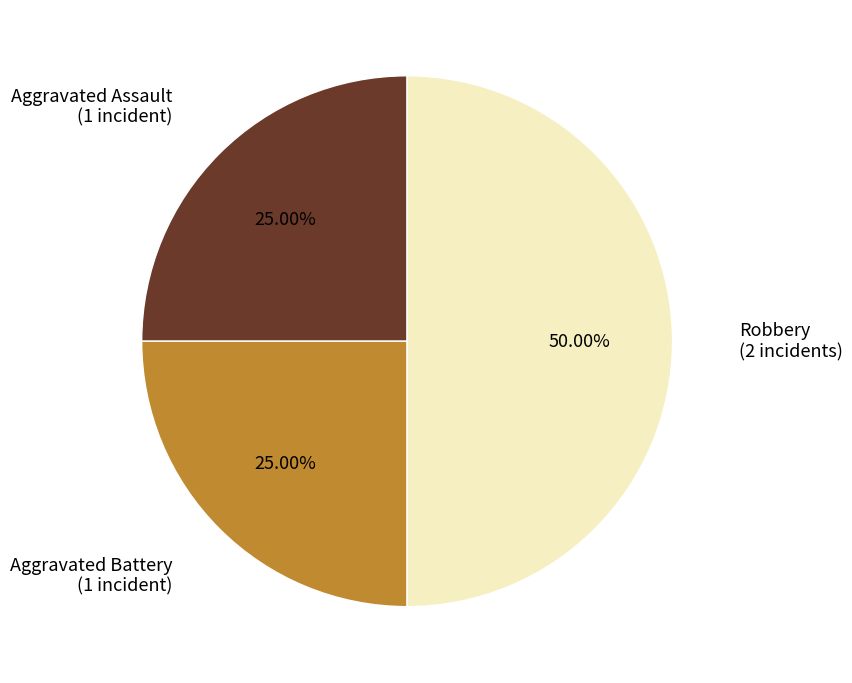

True or false: Robbery accounts for 50% of the total.

True